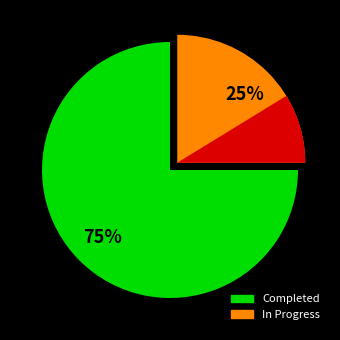

True or false: Completed accounts for 61% of the total.

False